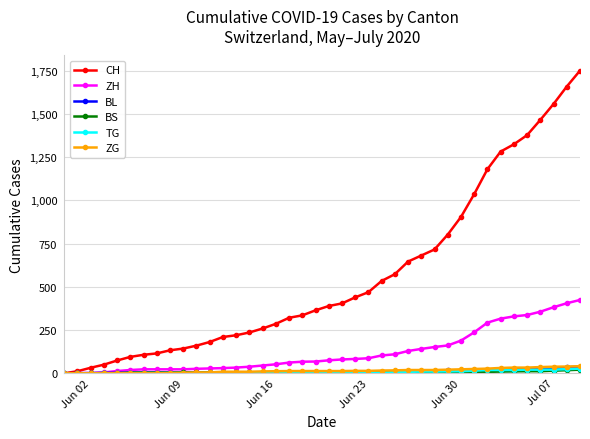

What is the difference between the second highest and minimum values in the TG series?

24